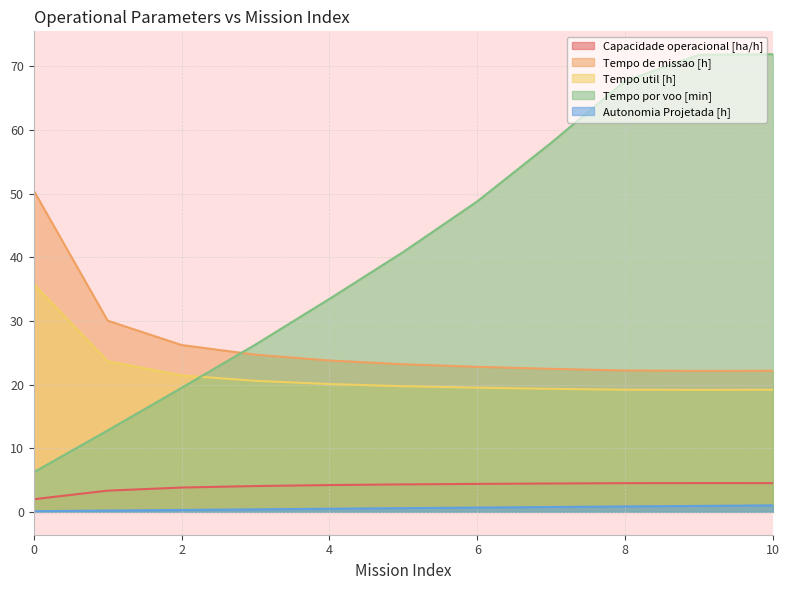

Rank the series by their maximum value, from highest to lowest.

Tempo por voo [min], Tempo de missao [h], Tempo util [h], Capacidade operacional [ha/h], Autonomia Projetada [h]